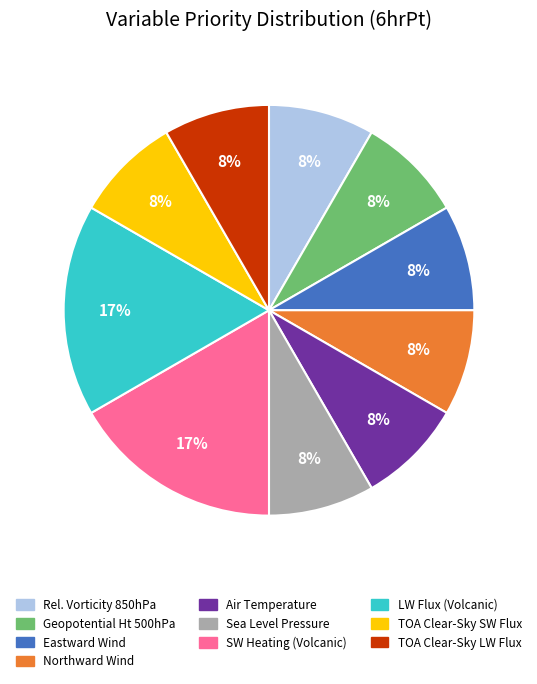

To the nearest percent, what portion does Geopotential Ht 500hPa represent?

8%